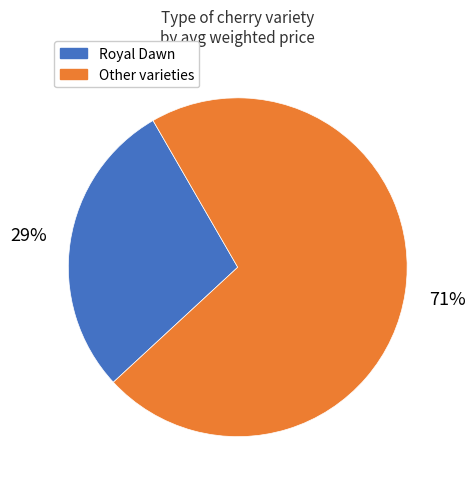

Which slice is the largest?

Other varieties